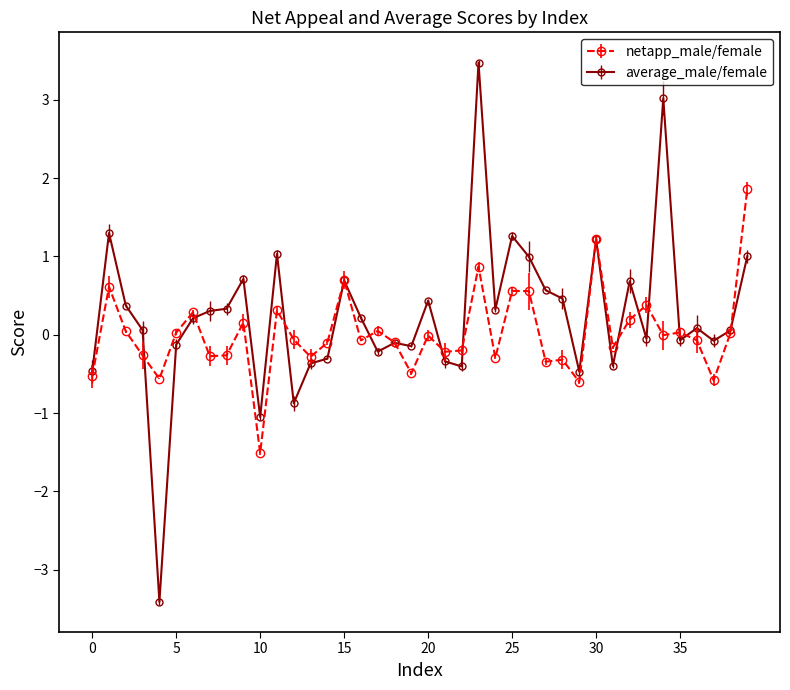

What is the value of the average_male/female point at the 2nd from the left?

1.3